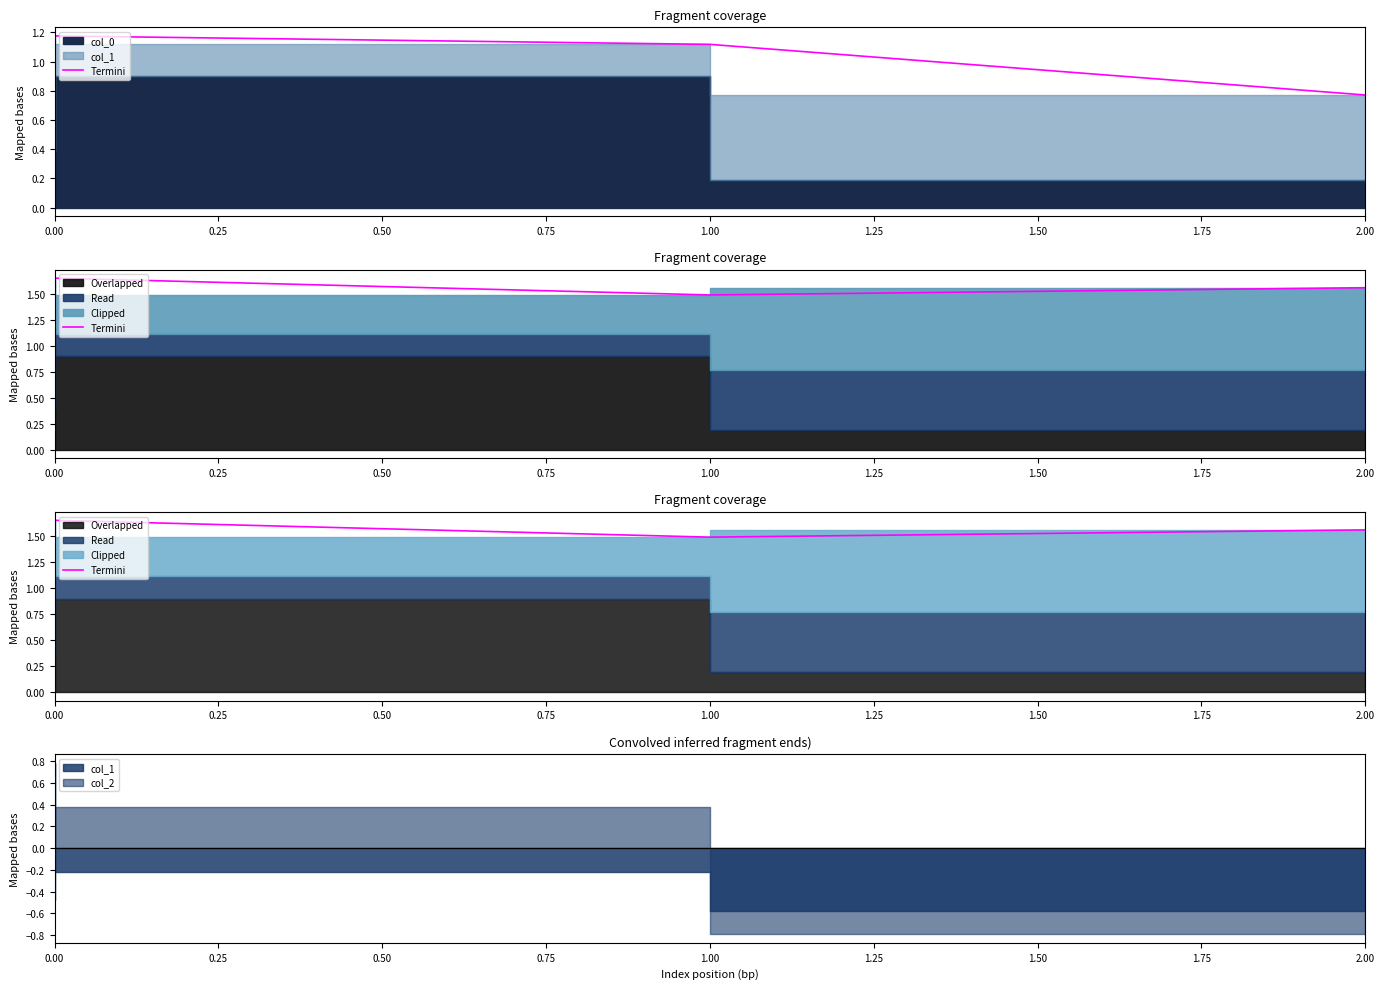

Approximately how many times larger is the value at 2.00 compared to 1.00?

1.0